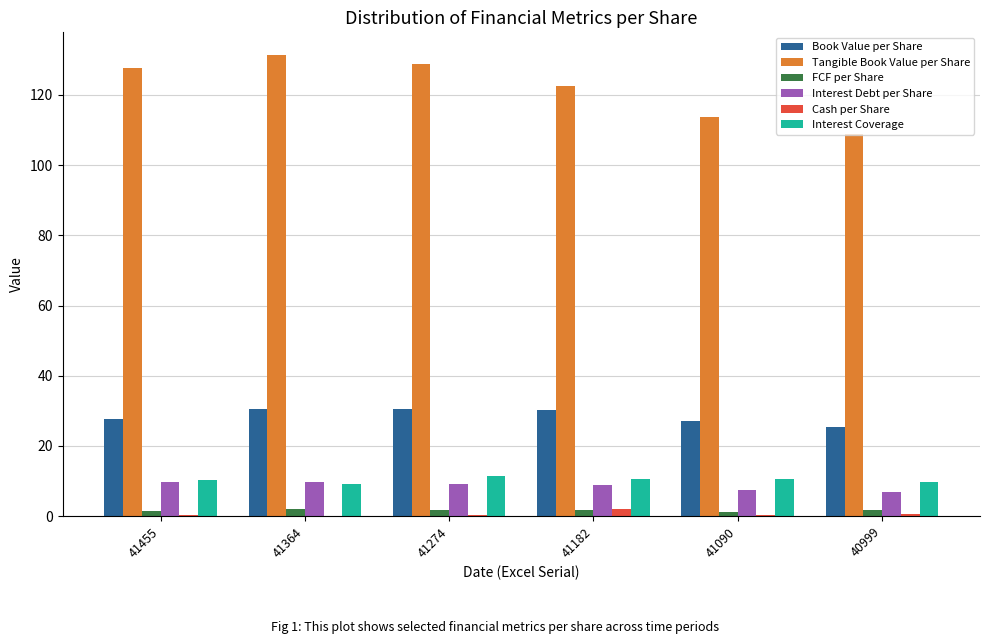

Is it true that Cash per Share equals 0.5 at 41090?

True